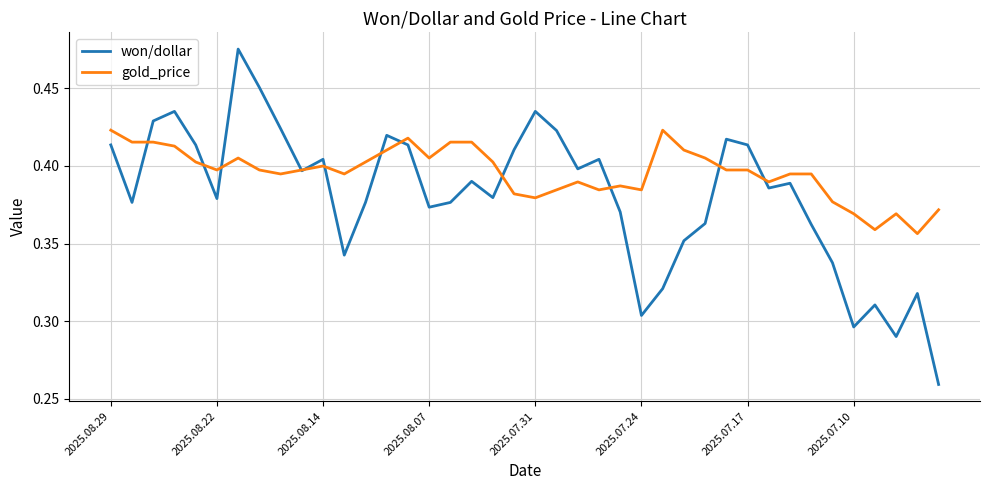

Which series has the largest total across all categories?

gold_price